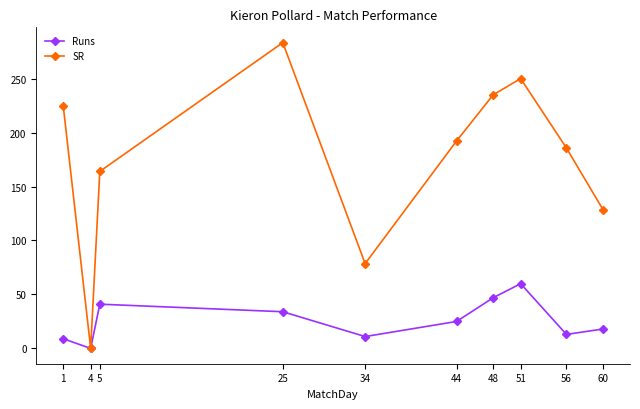

Where does the SR series first go above 192?

1